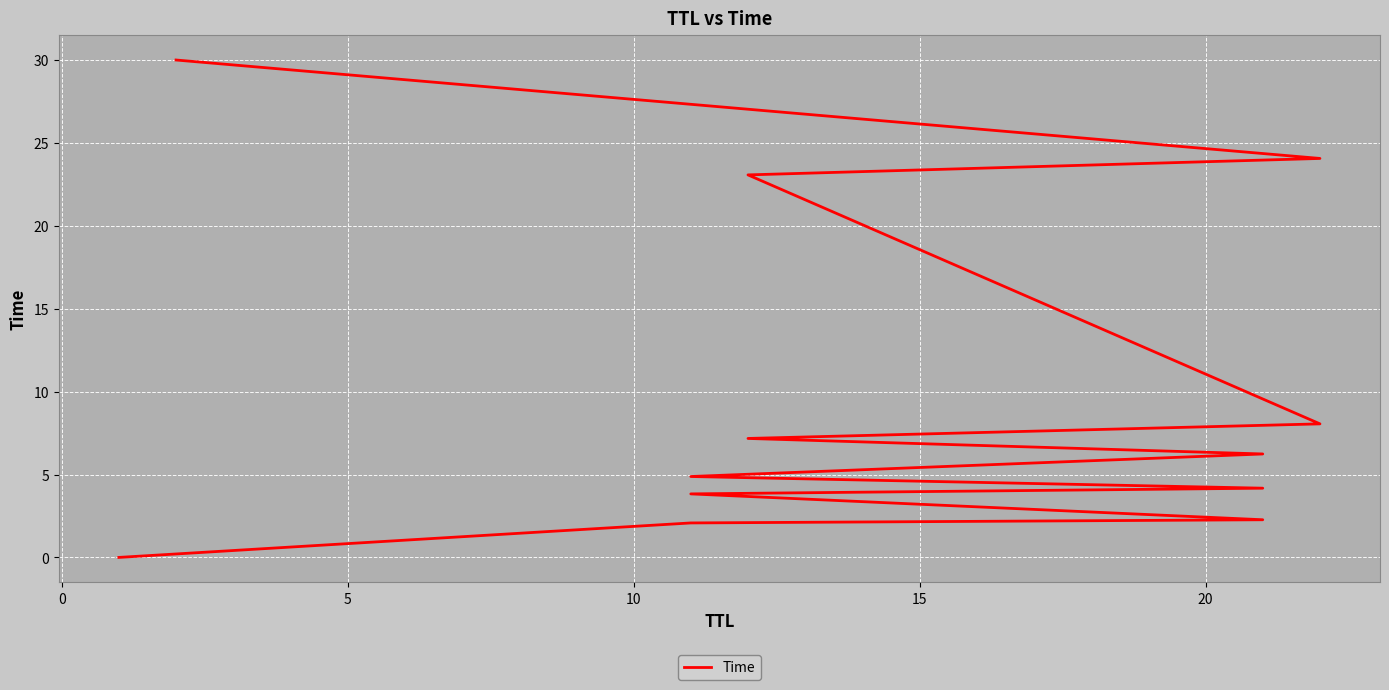

What is the value of the 12th point from the left?

30.0